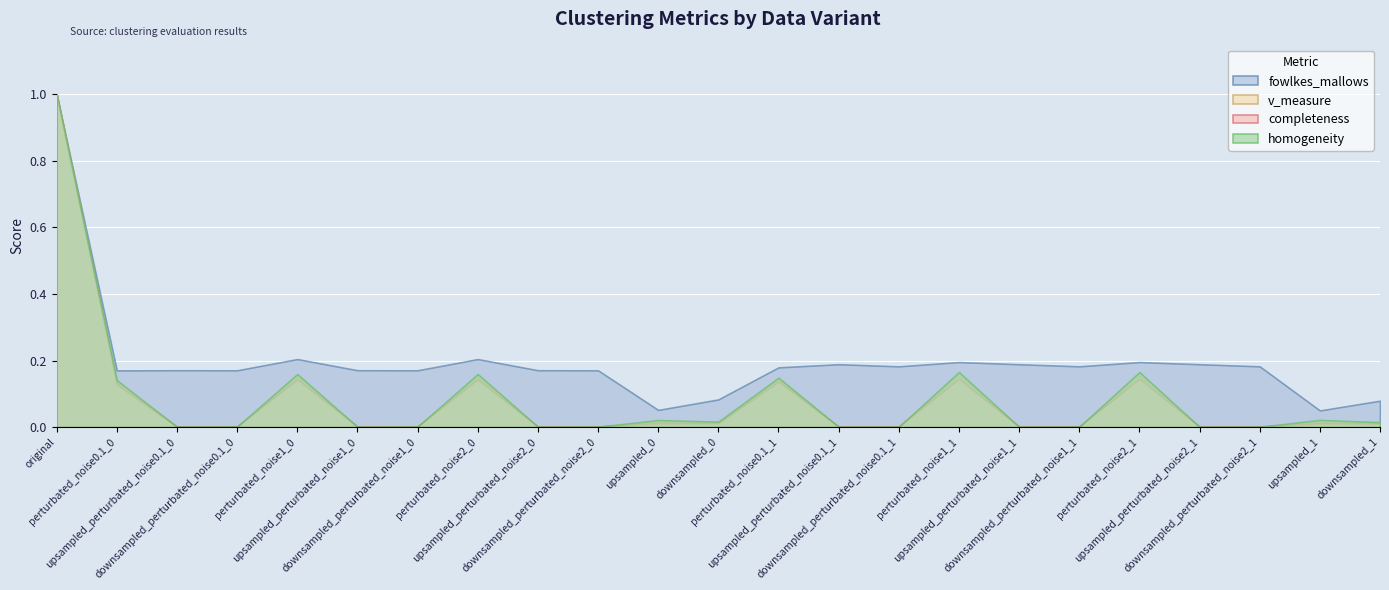

Reading left to right, transcribe all the data shown in this chart.

homogeneity: 1.0	0.1	0.0	0.0	0.2	0.0	0.0	0.2	0.0	0.0	0.0	0.0	0.1	0.0	0.0	0.2	0.0	0.0	0.2	0.0	0.0	0.0	0.0
completeness: 1.0	0.1	0.0	0.0	0.1	0.0	0.0	0.1	0.0	0.0	0.0	0.0	0.1	0.0	0.0	0.1	0.0	0.0	0.1	0.0	0.0	0.0	0.0
v_measure: 1.0	0.1	0.0	0.0	0.2	0.0	0.0	0.2	0.0	0.0	0.0	0.0	0.1	0.0	0.0	0.2	0.0	0.0	0.2	0.0	0.0	0.0	0.0
fowlkes_mallows: 1.0	0.2	0.2	0.2	0.2	0.2	0.2	0.2	0.2	0.2	0.1	0.1	0.2	0.2	0.2	0.2	0.2	0.2	0.2	0.2	0.2	0.0	0.1